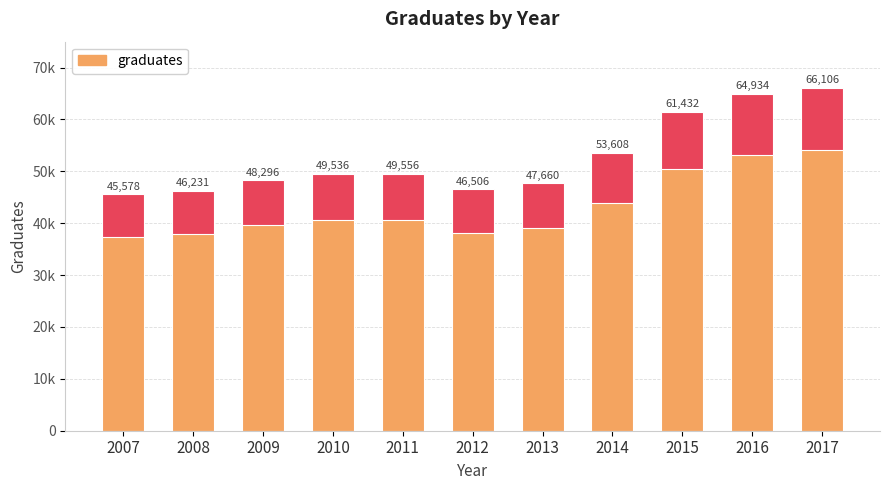

How many distinct data groups are displayed?

1